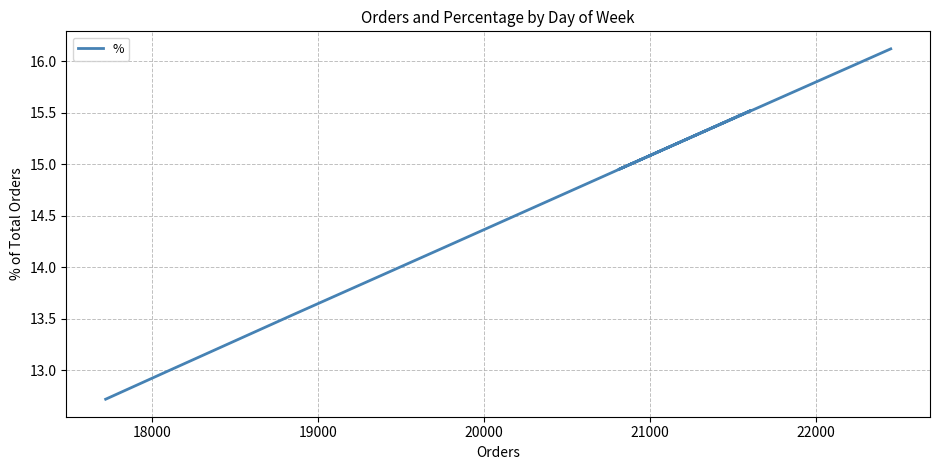

Count the number of categories in the chart.

7